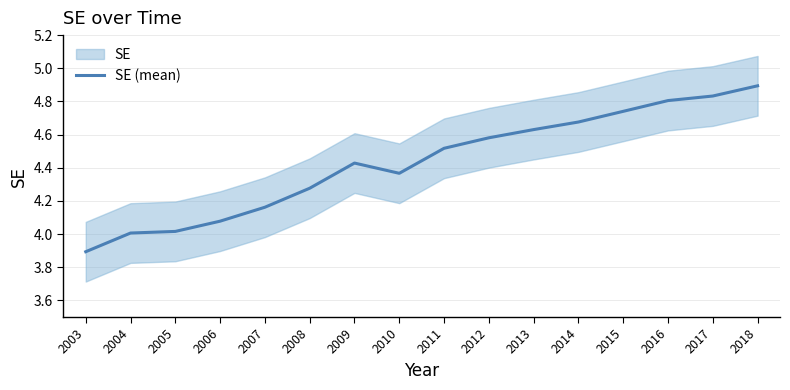

At which category does the chart reach its minimum across all series?

2003